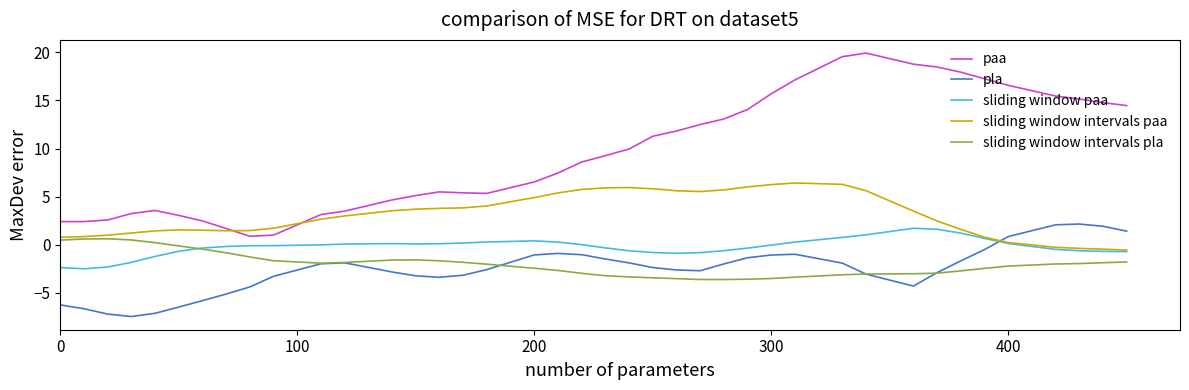

Which series has the widest spread of values?

paa